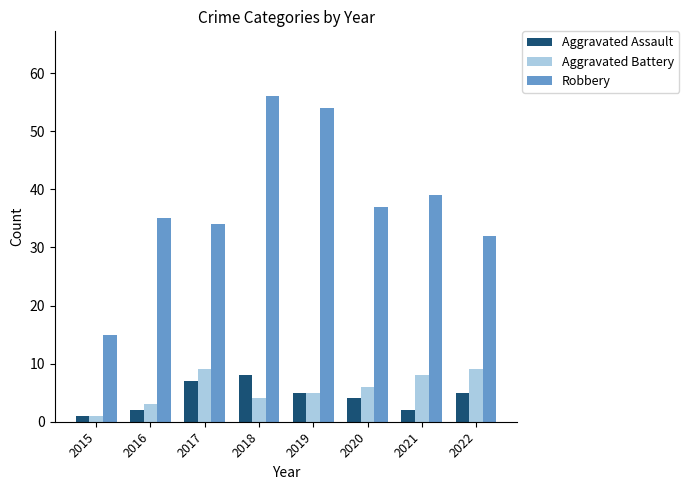

At how many categories does at least one series exceed 48?

2